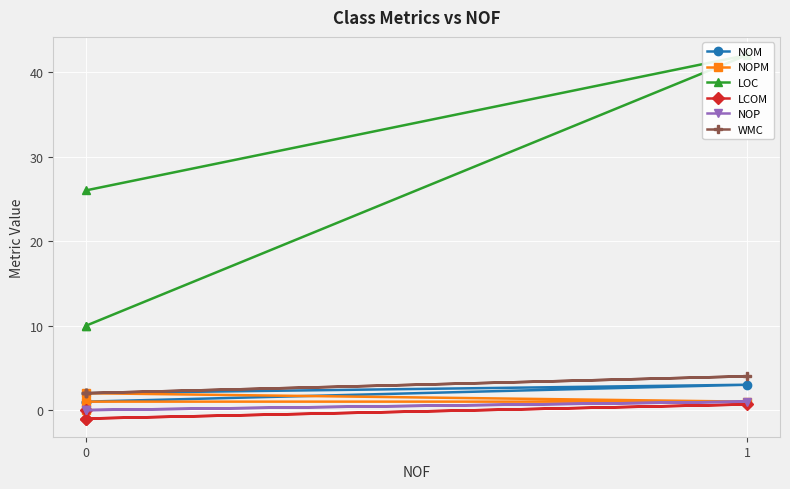

What is the sum of all WMC values?

10.0